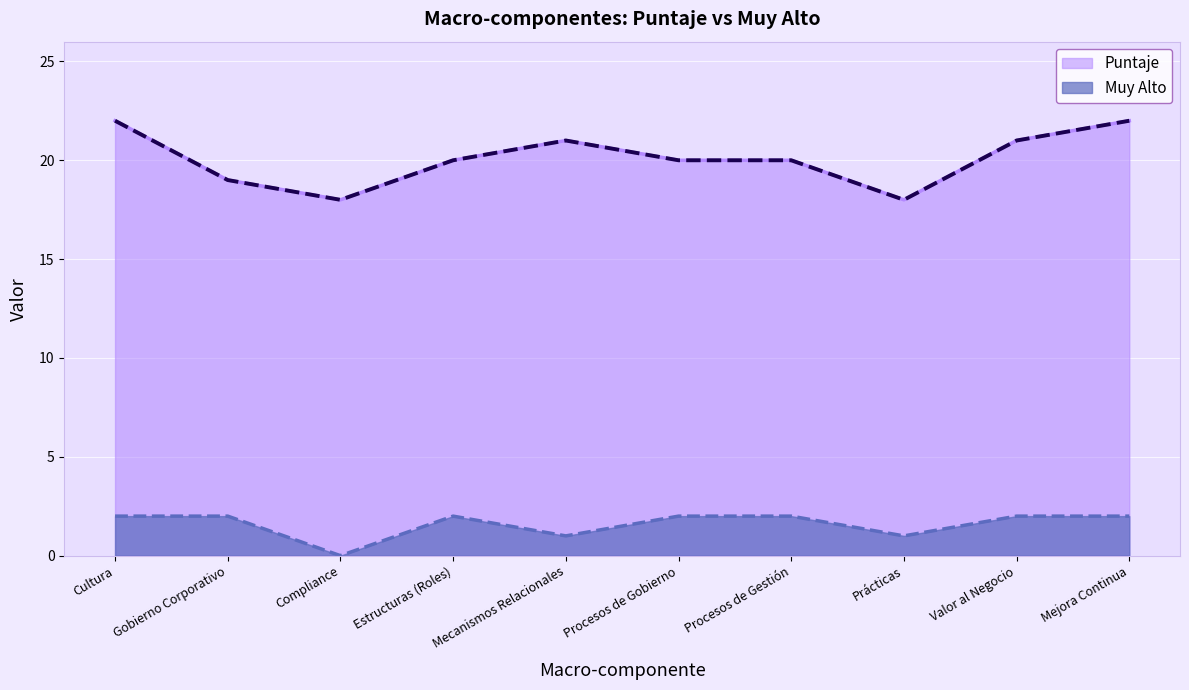

What is the difference between the second highest and minimum values in the Puntaje series?

4